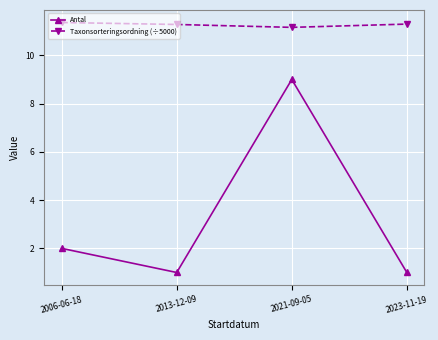

Reading right to left, list all the values displayed in this chart.

Antal: 1.0	9.0	1.0	2.0
Taxonsorteringsordning (÷5000): 11.3	11.2	11.3	11.4